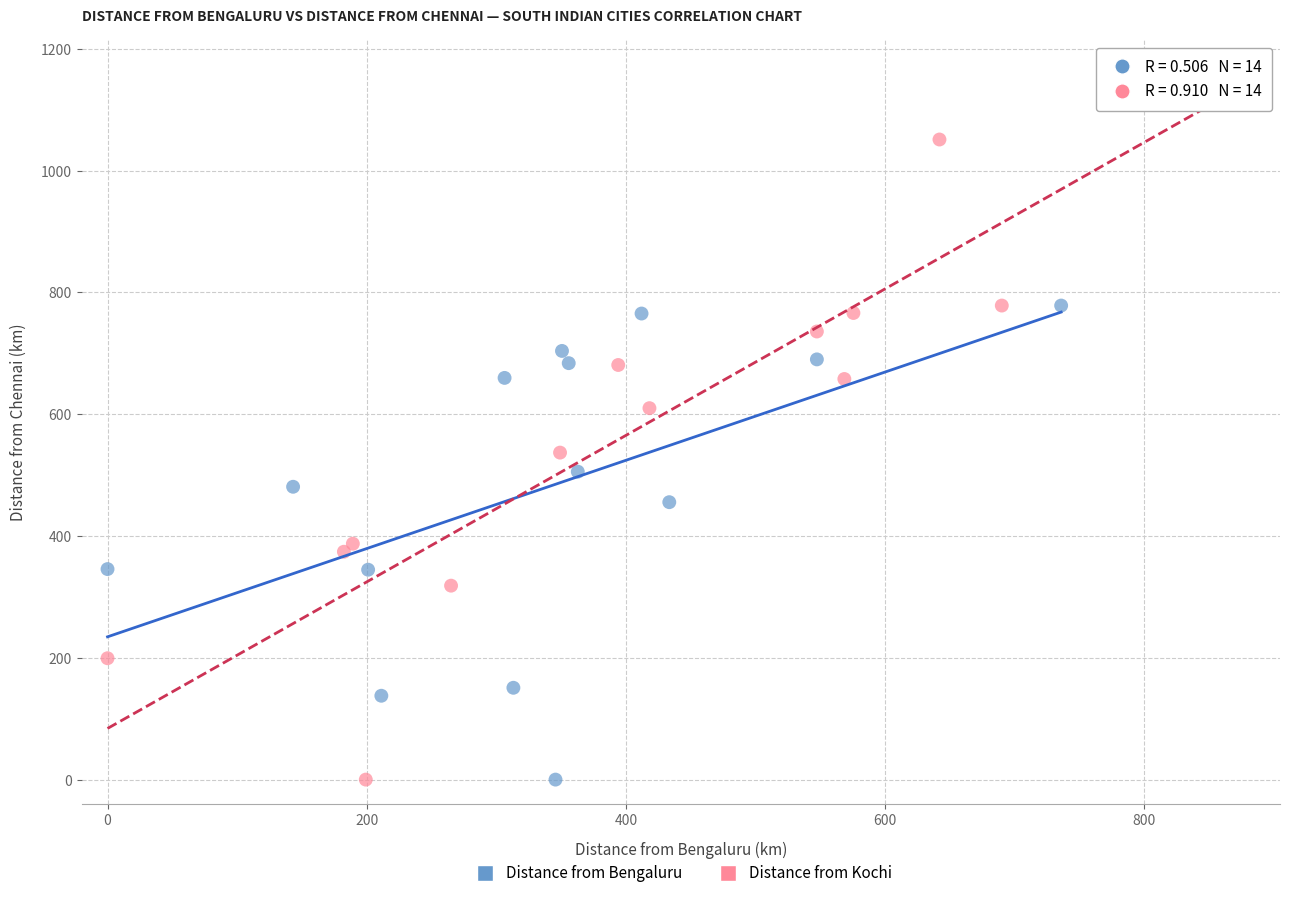

Which series contains the highest Y value?

Distance from Kochi